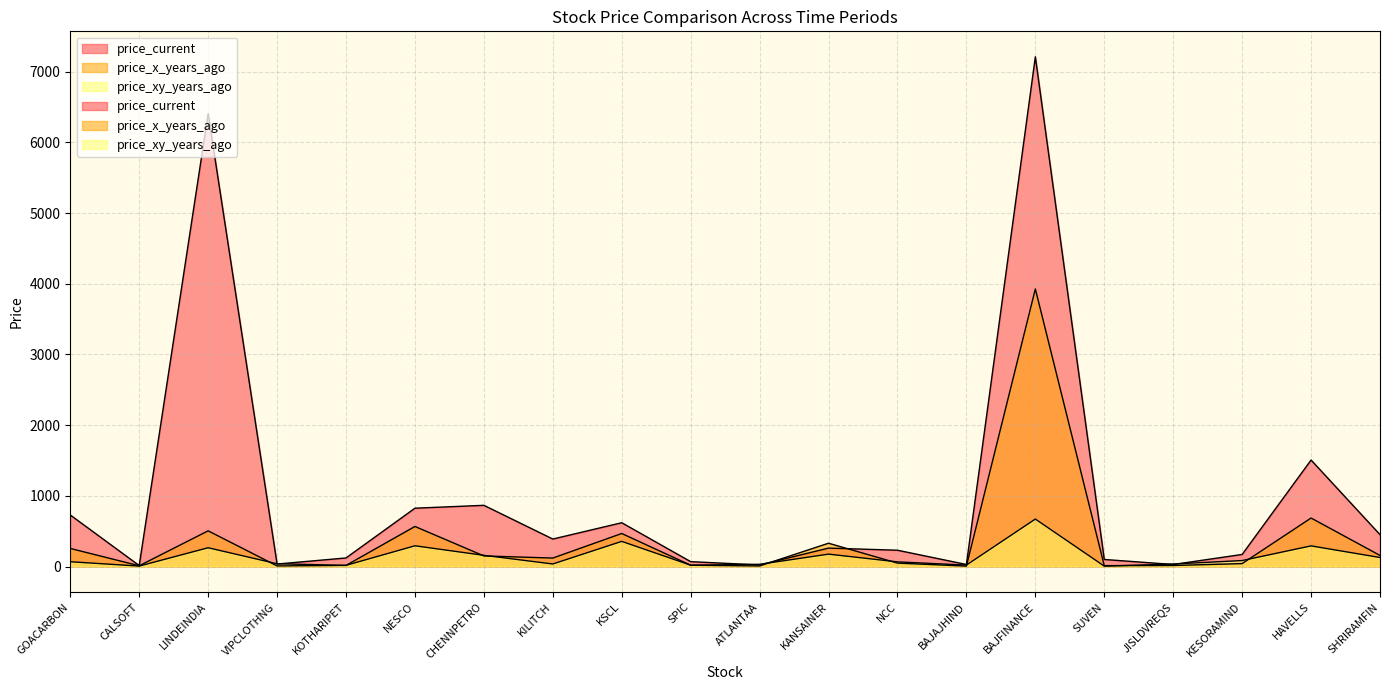

How many categories are shown in the chart?

20